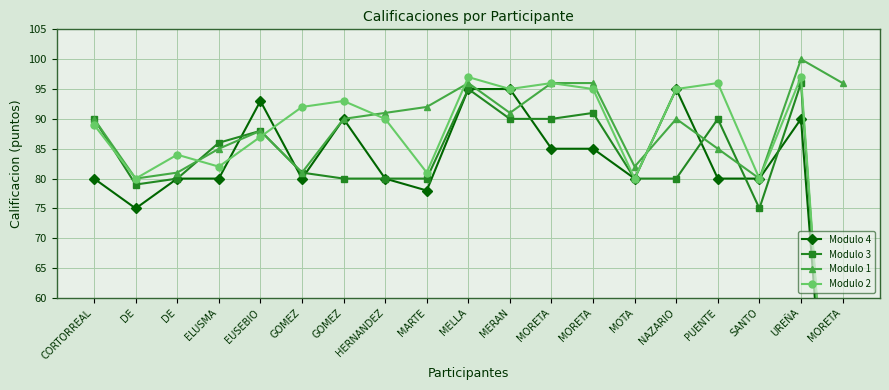

How many data points in Modulo 2 are above 90?

9